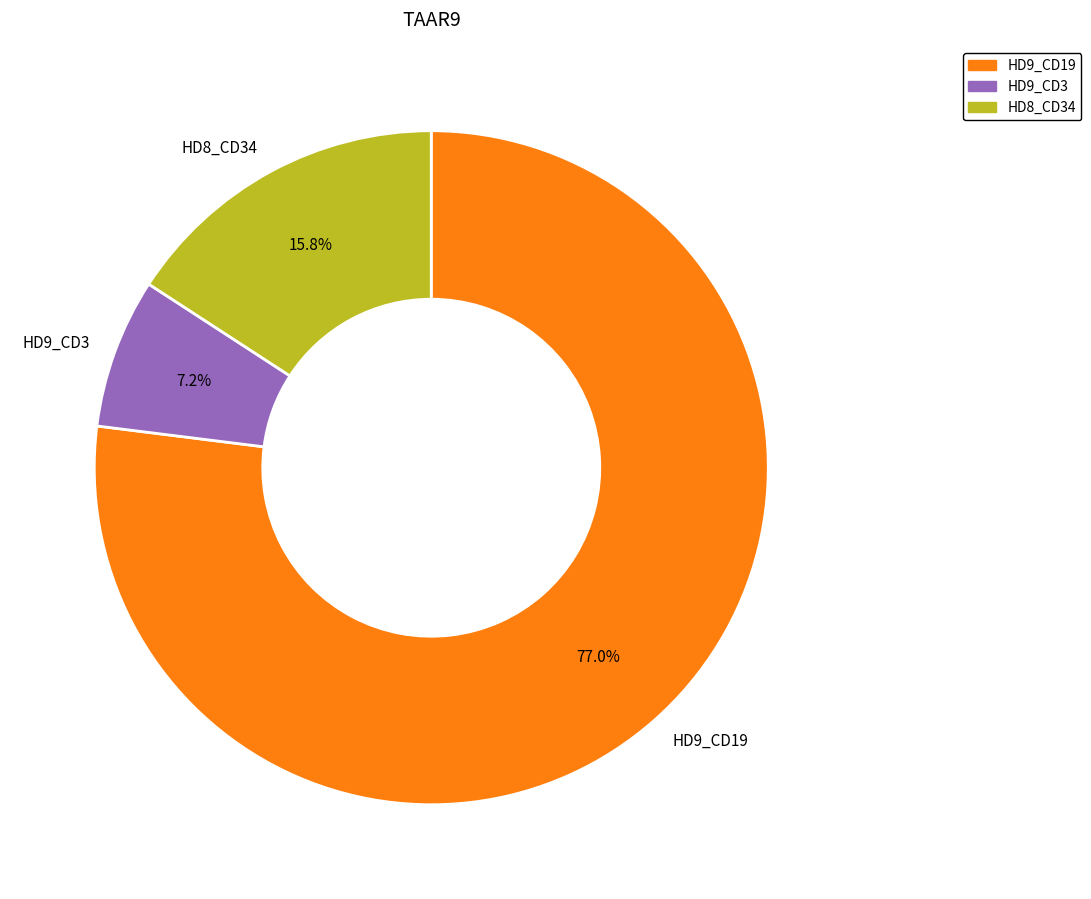

Which category has the biggest portion of the pie?

HD9_CD19